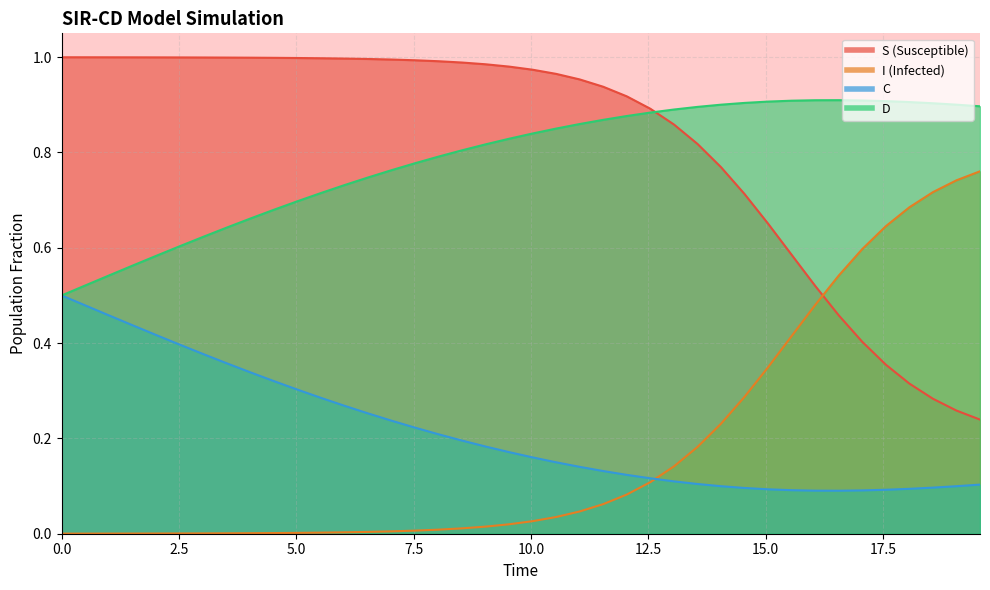

What is the sum of all I values?

7.2